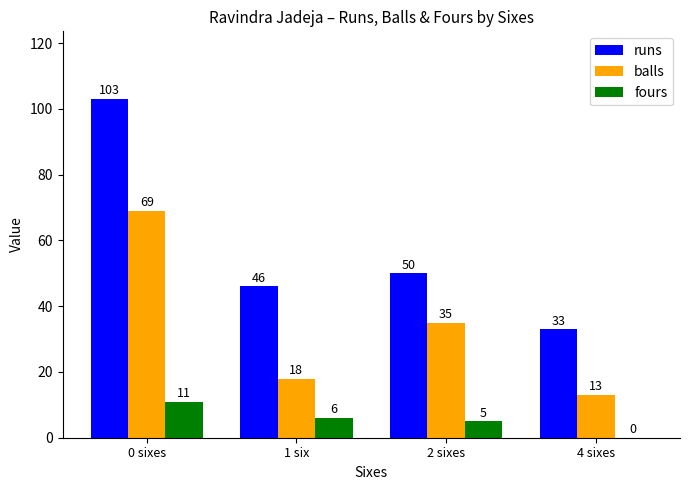

What is the sum of the runs values at 4 sixes and 1 six?

79